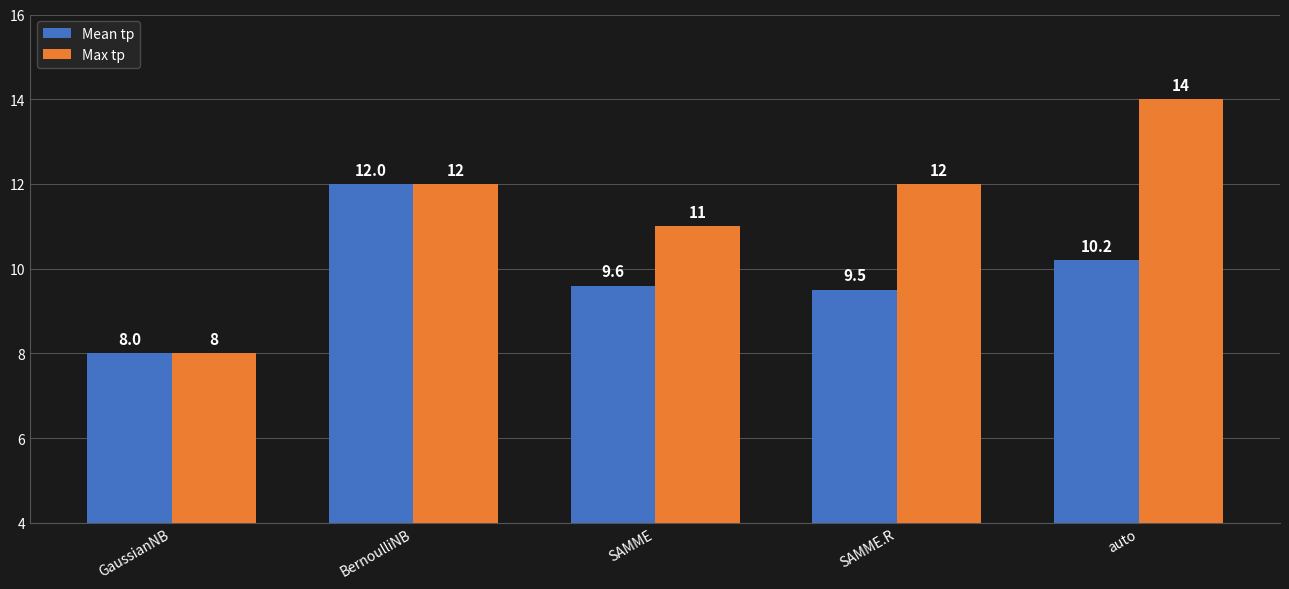

Rank the series by their maximum value, from highest to lowest.

Max tp, Mean tp